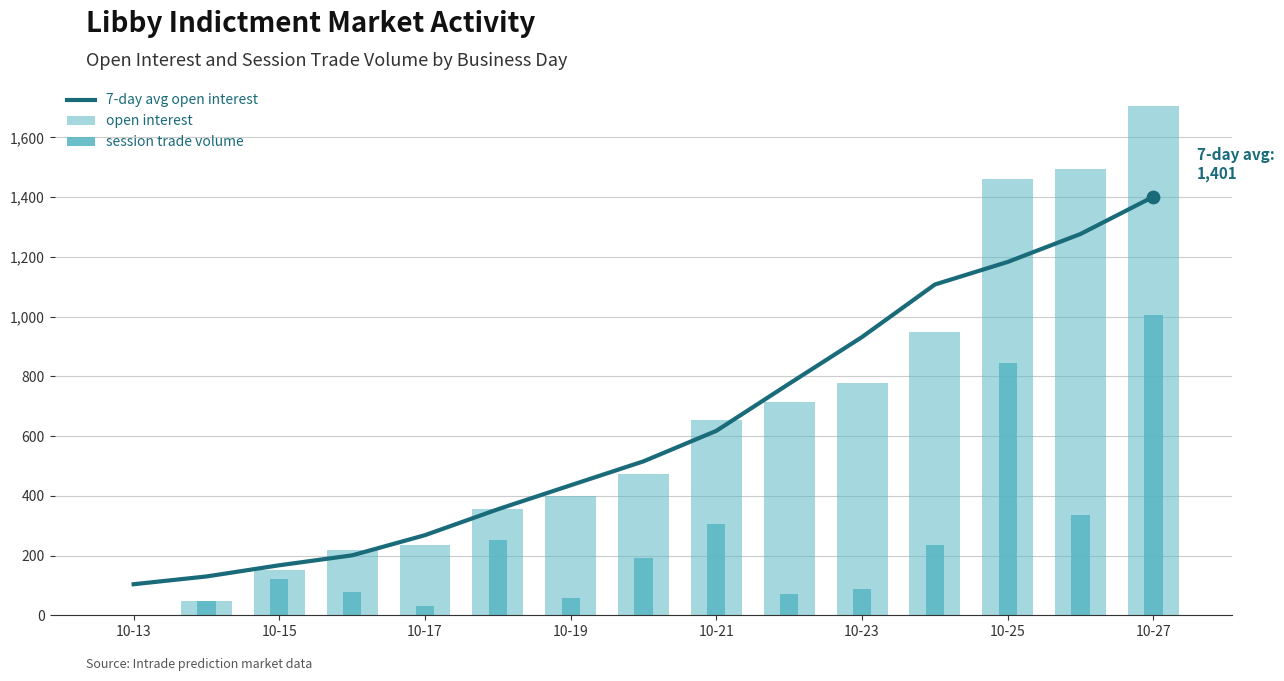

Which series has the largest total across all categories?

open interest